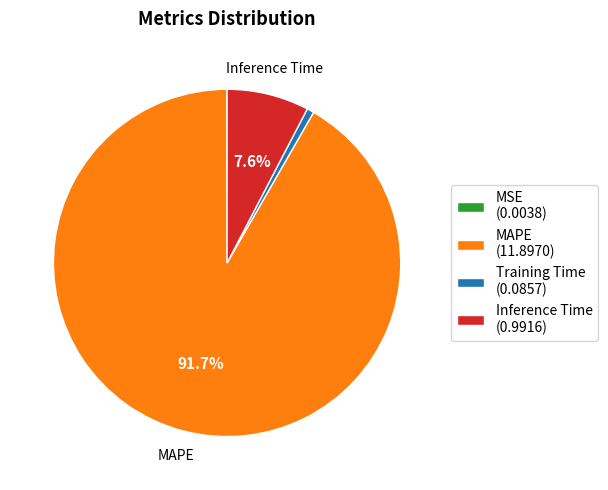

Does Inference Time represent more than half of the total?

No